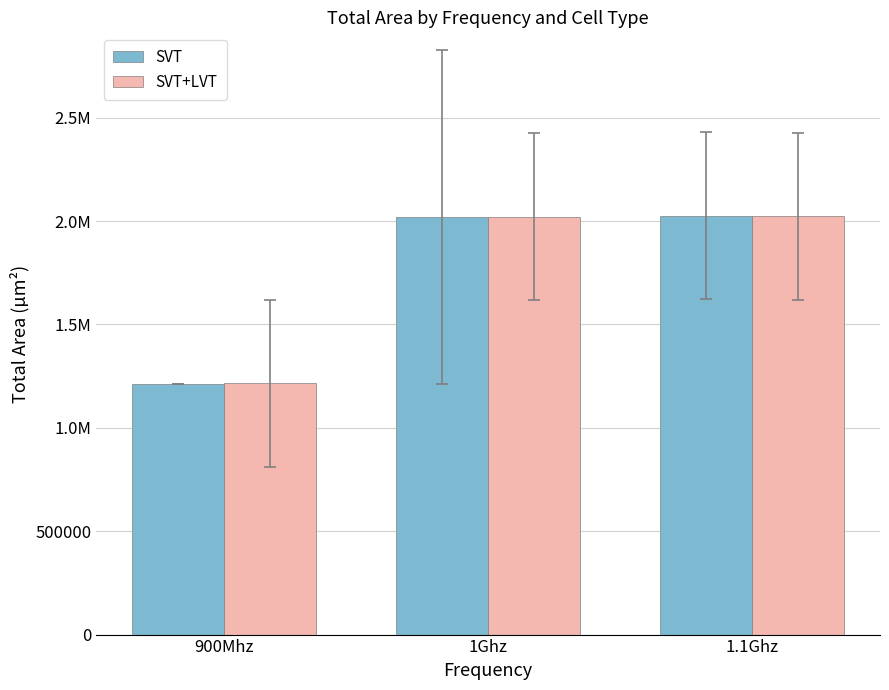

What are all the series names shown in the legend?

SVT, SVT+LVT